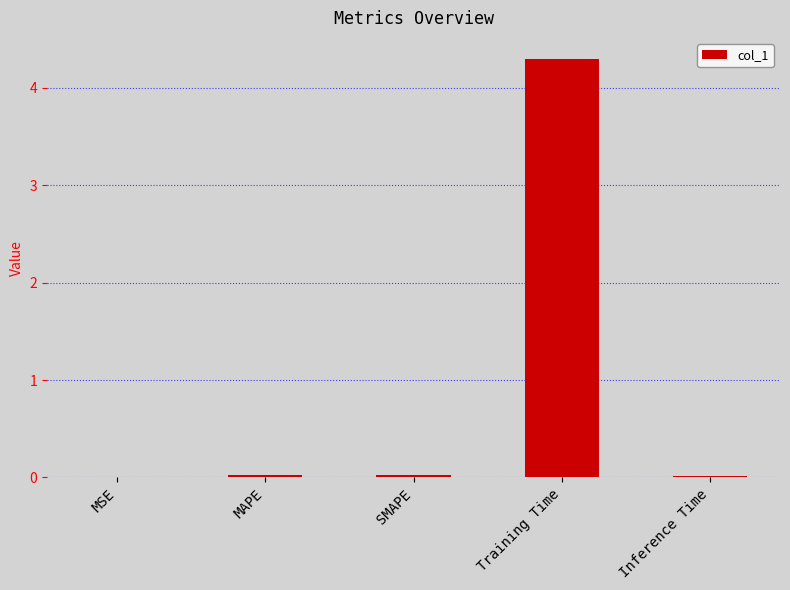

True or false: the data shows 0.0 at MSE.

True